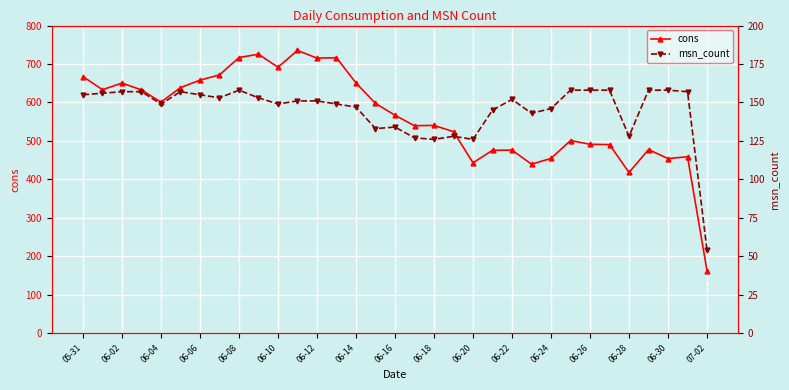

Rank the series by their maximum value, from highest to lowest.

cons, msn_count